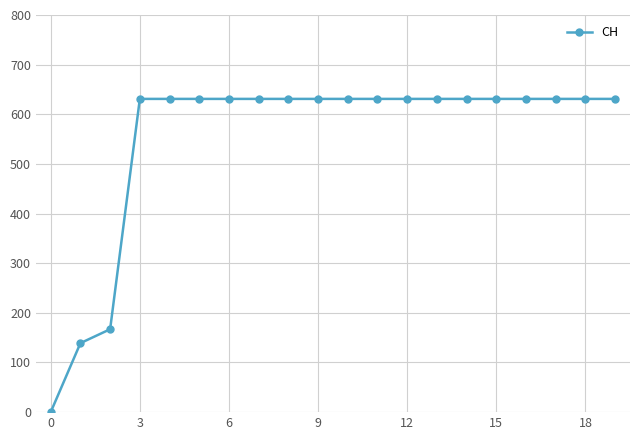

What is the greatest value displayed?

631